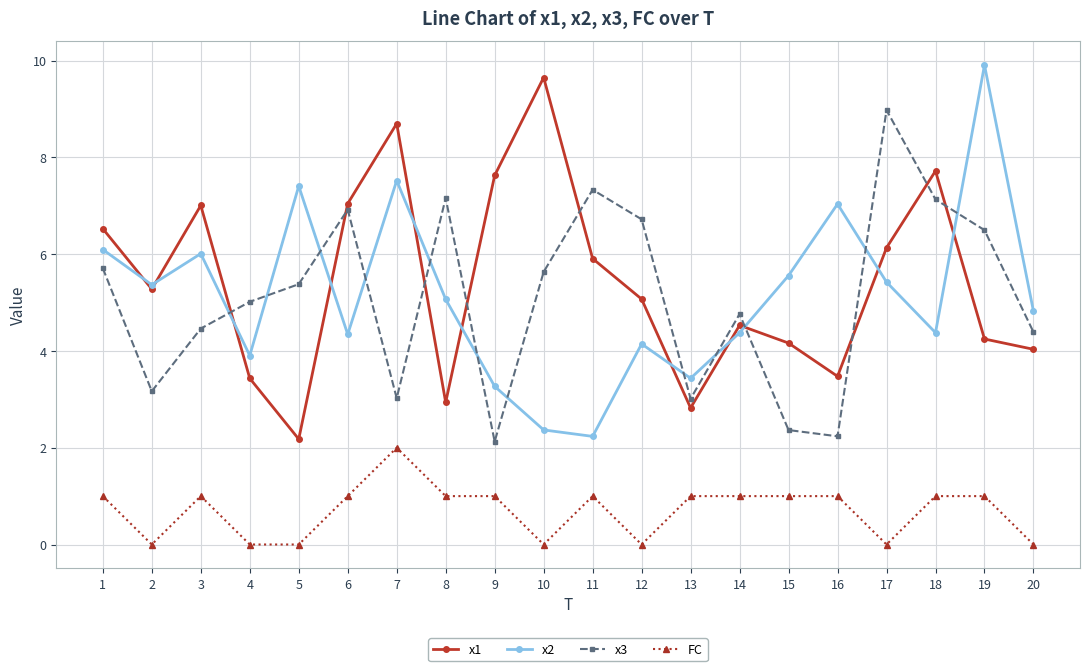

True or false: x2 has more than 1 points higher than both neighbors.

True